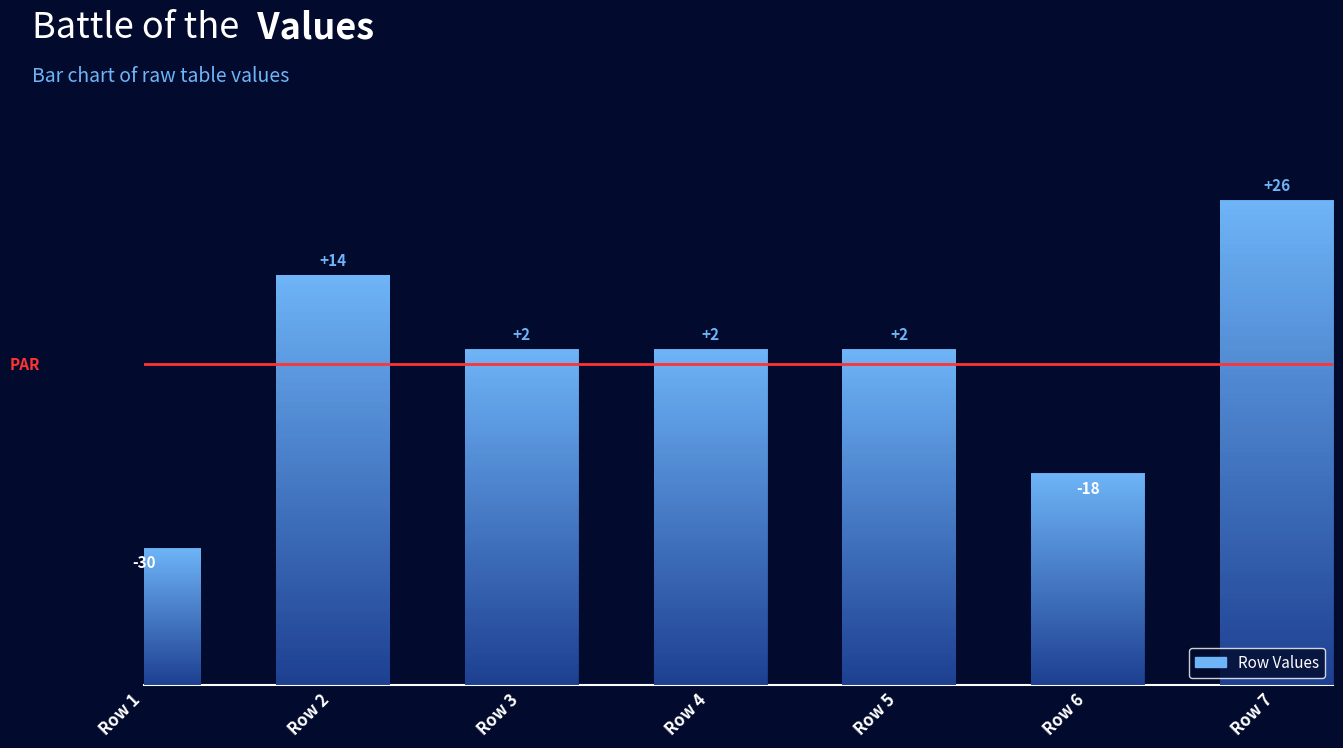

Does the chart contain any negative values?

No